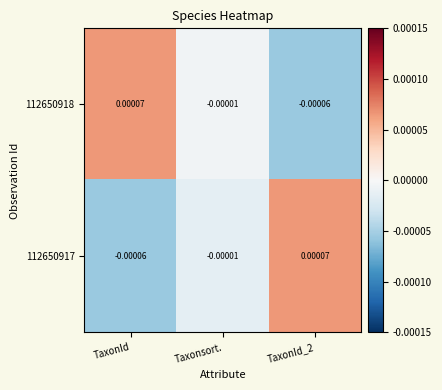

Where is 112650918 nearest to the value 0?

Taxonsort.